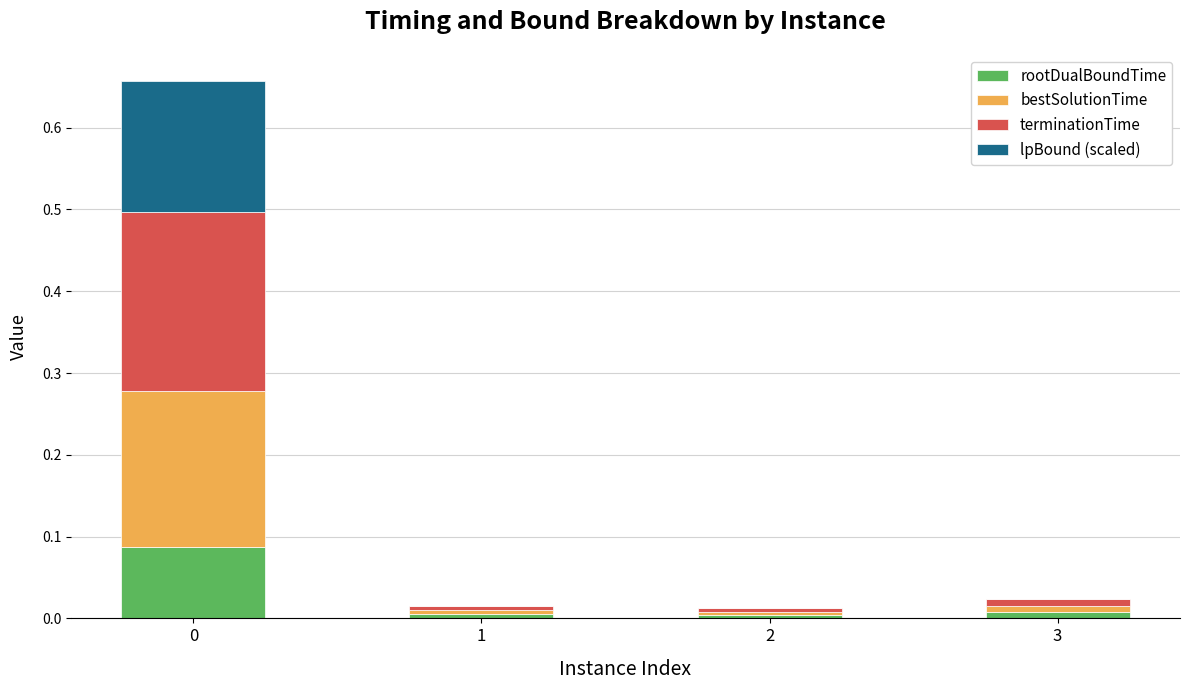

What is the total value across all series at 0?

0.7